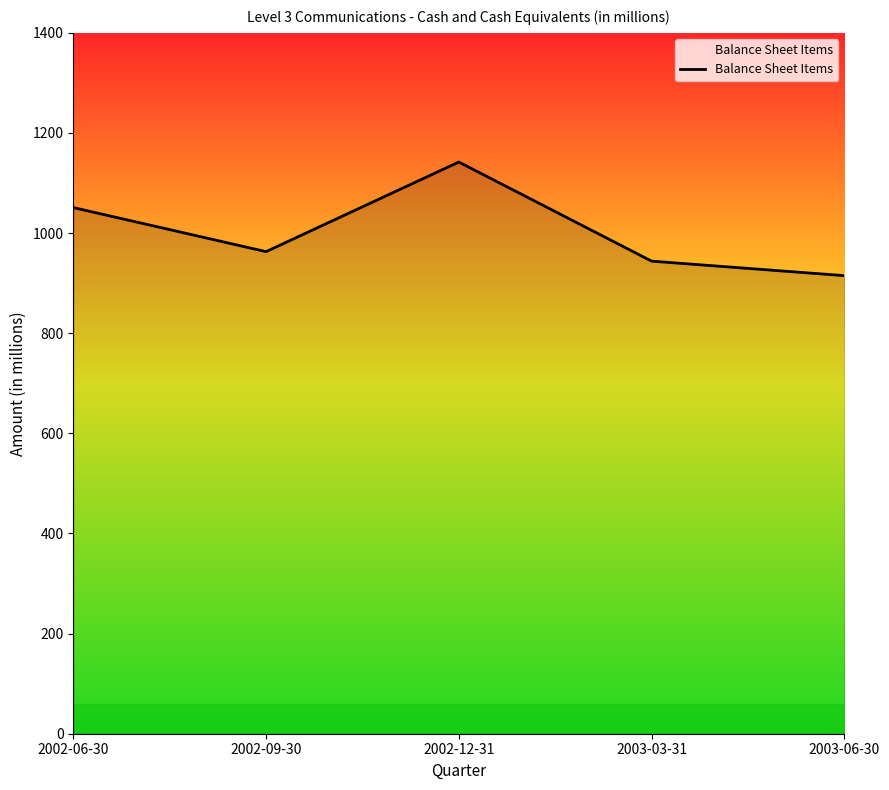

Does the chart display data point markers on the line(s)?

No